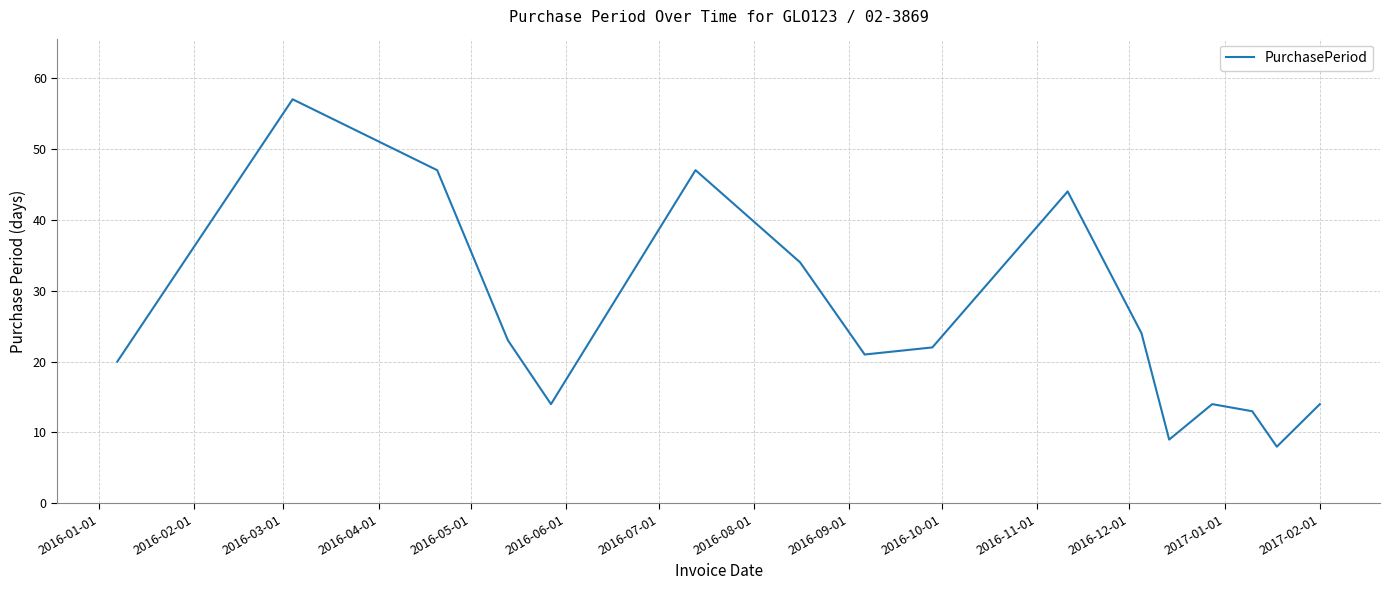

What is the minimum value shown in the chart?

8